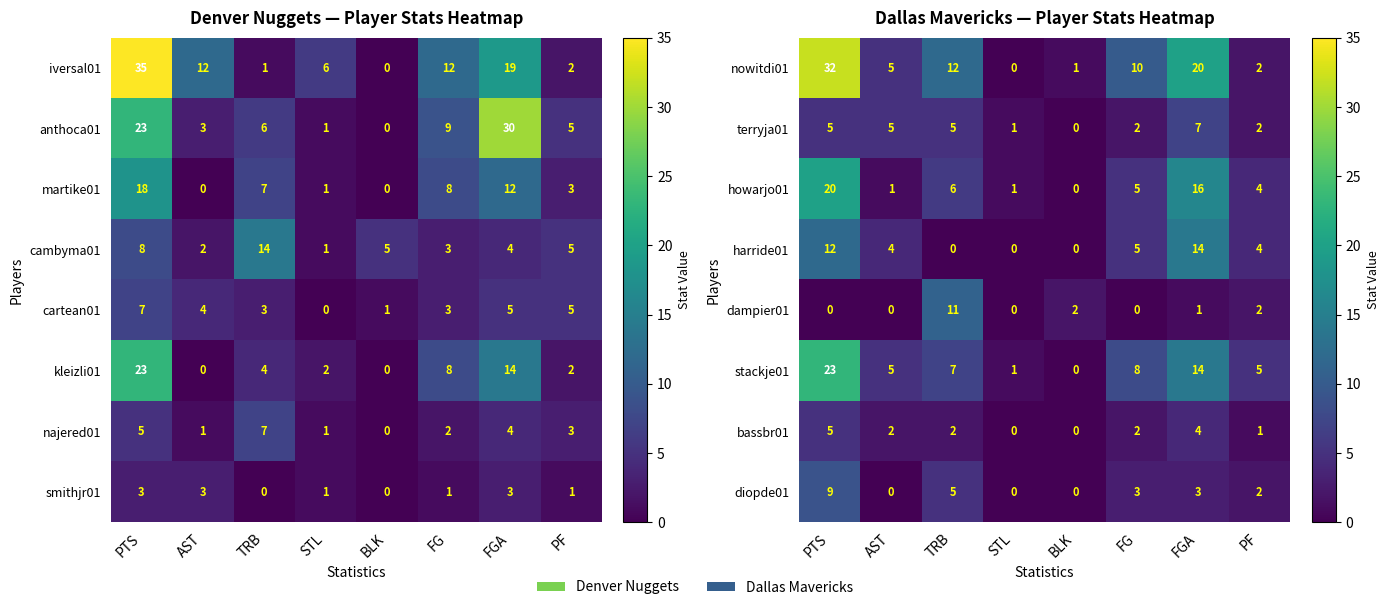

Where is diopde01 nearest to the value 4?

TRB